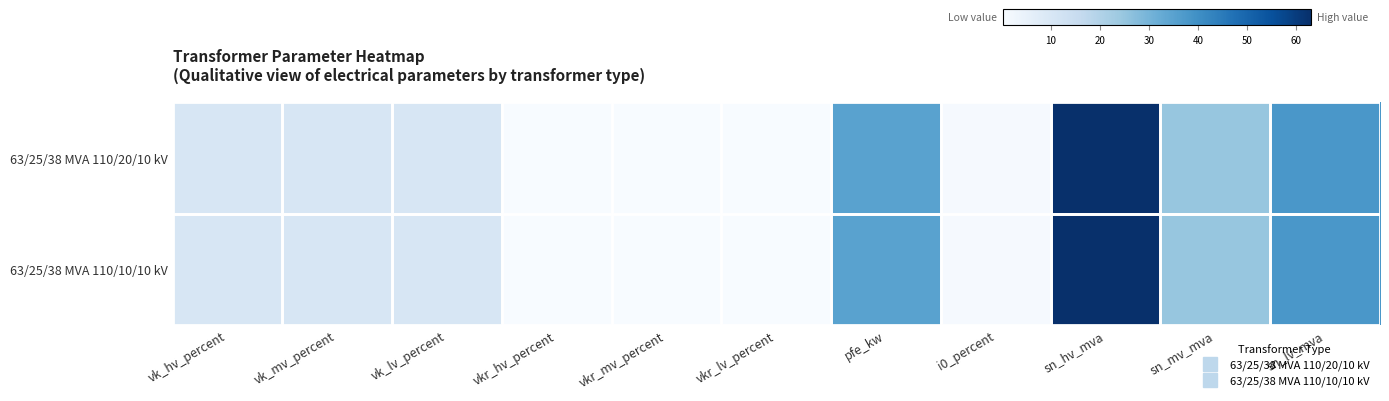

At how many categories does at least one series exceed 8?

7